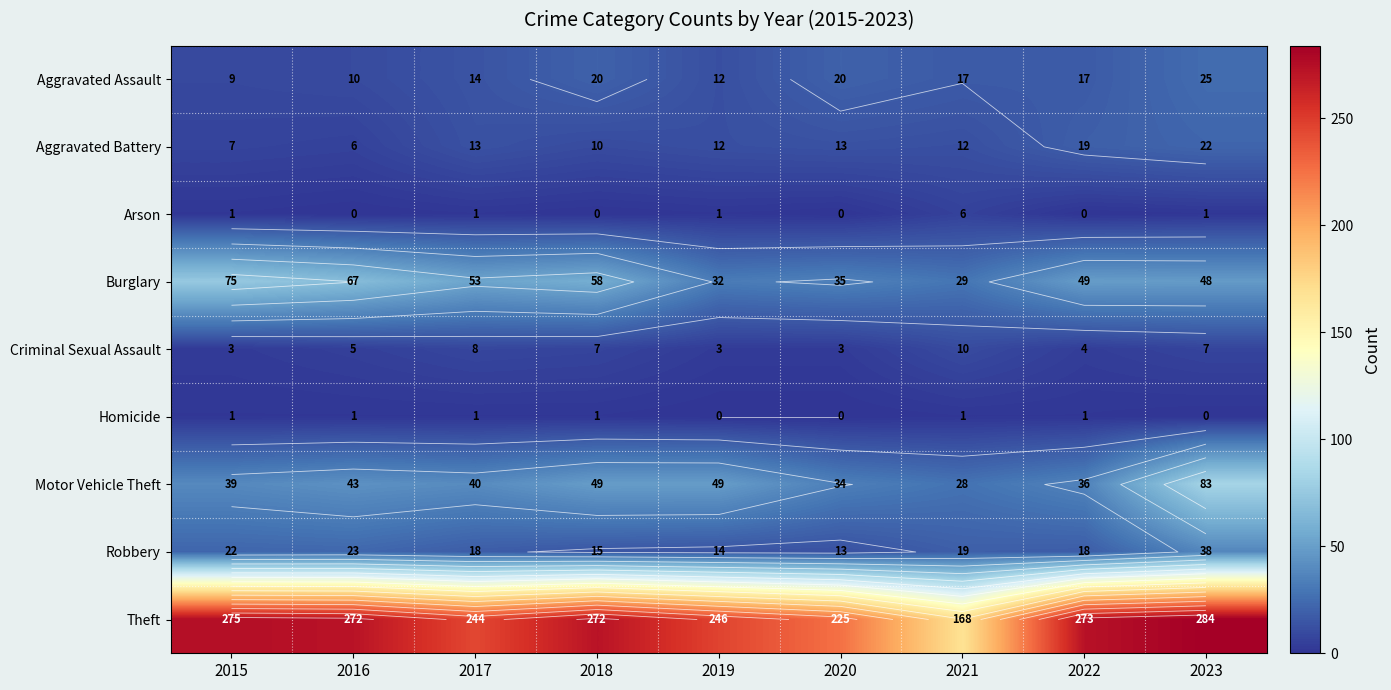

How many data points does each series have?

9